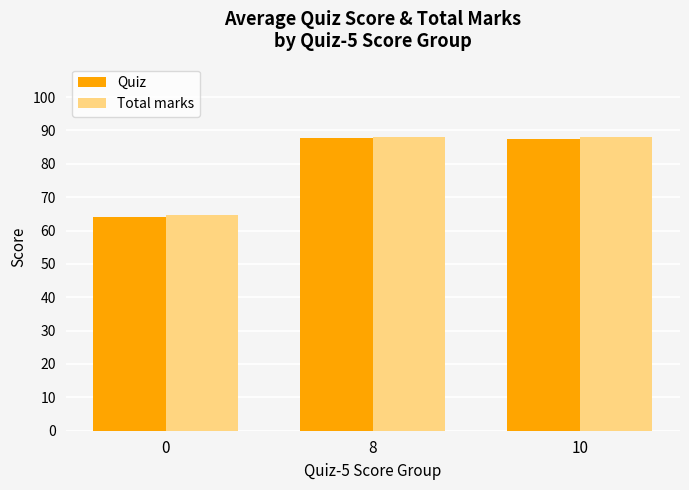

How many groups of bars are there?

3